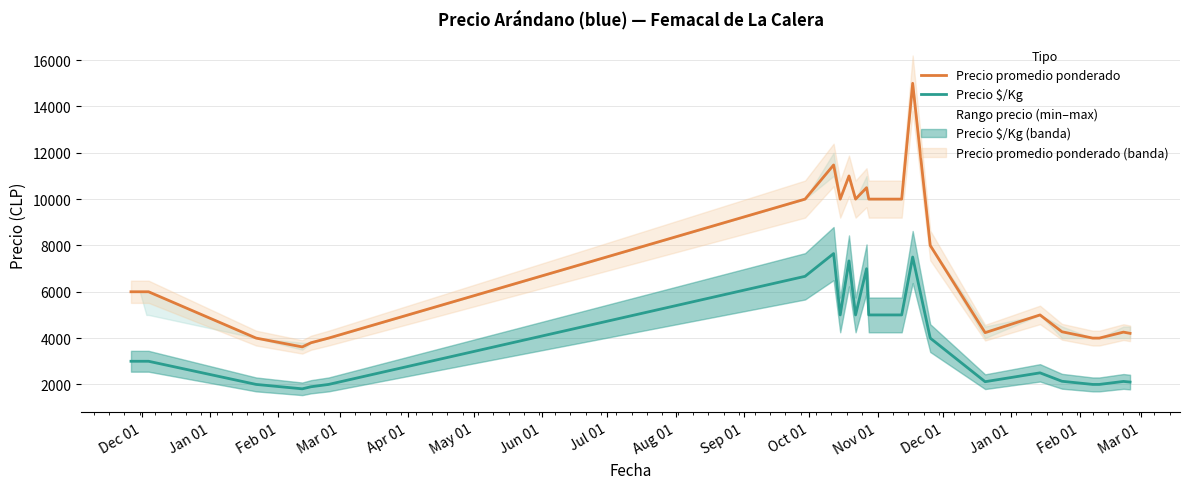

How many data points in Precio promedio ponderado are less than 6000?

11